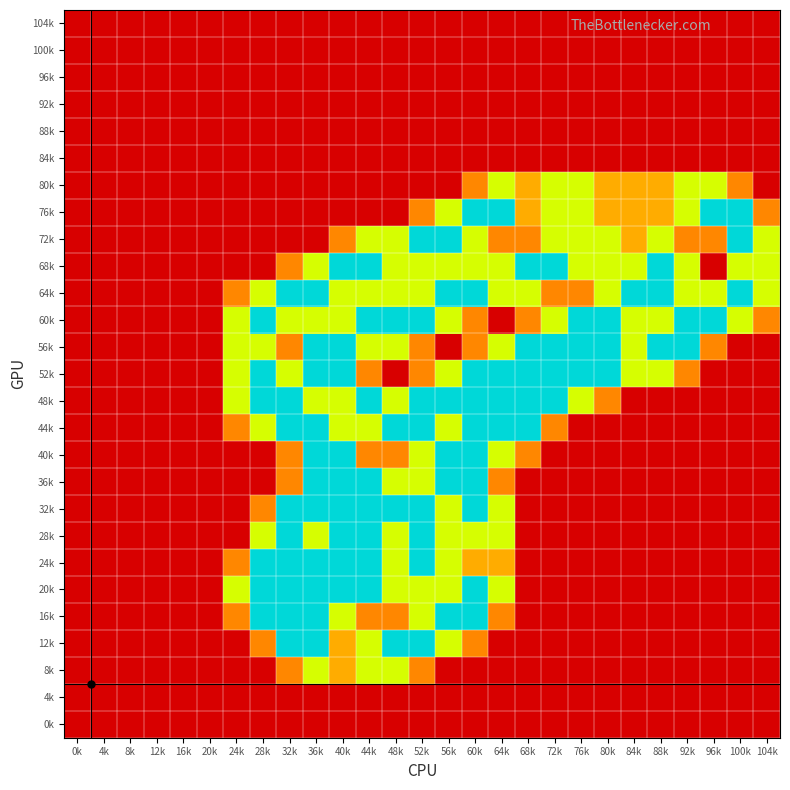

Reading left to right, extract all data points from this chart.

104k: 0k=0.0	4k=0.0	8k=0.0	12k=0.0	16k=0.0	20k=0.0	24k=0.0	28k=0.0	32k=0.0	36k=0.0	40k=0.0	44k=0.0	48k=0.0	52k=0.0	56k=0.0	60k=0.0	64k=0.0	68k=0.0	72k=0.0	76k=0.0	80k=0.0	84k=0.0	88k=0.0	92k=0.0	96k=0.0	100k=0.0	104k=0.0
100k: 0k=0.0	4k=0.0	8k=0.0	12k=0.0	16k=0.0	20k=0.0	24k=0.0	28k=0.0	32k=0.0	36k=0.0	40k=0.0	44k=0.0	48k=0.0	52k=0.0	56k=0.0	60k=0.0	64k=0.0	68k=0.0	72k=0.0	76k=0.0	80k=0.0	84k=0.0	88k=0.0	92k=0.0	96k=0.0	100k=0.0	104k=0.0
96k: 0k=0.0	4k=0.0	8k=0.0	12k=0.0	16k=0.0	20k=0.0	24k=0.0	28k=0.0	32k=0.0	36k=0.0	40k=0.0	44k=0.0	48k=0.0	52k=0.0	56k=0.0	60k=0.0	64k=0.0	68k=0.0	72k=0.0	76k=0.0	80k=0.0	84k=0.0	88k=0.0	92k=0.0	96k=0.0	100k=0.0	104k=0.0
92k: 0k=0.0	4k=0.0	8k=0.0	12k=0.0	16k=0.0	20k=0.0	24k=0.0	28k=0.0	32k=0.0	36k=0.0	40k=0.0	44k=0.0	48k=0.0	52k=0.0	56k=0.0	60k=0.0	64k=0.0	68k=0.0	72k=0.0	76k=0.0	80k=0.0	84k=0.0	88k=0.0	92k=0.0	96k=0.0	100k=0.0	104k=0.0
88k: 0k=0.0	4k=0.0	8k=0.0	12k=0.0	16k=0.0	20k=0.0	24k=0.0	28k=0.0	32k=0.0	36k=0.0	40k=0.0	44k=0.0	48k=0.0	52k=0.0	56k=0.0	60k=0.0	64k=0.0	68k=0.0	72k=0.0	76k=0.0	80k=0.0	84k=0.0	88k=0.0	92k=0.0	96k=0.0	100k=0.0	104k=0.0
84k: 0k=0.0	4k=0.0	8k=0.0	12k=0.0	16k=0.0	20k=0.0	24k=0.0	28k=0.0	32k=0.0	36k=0.0	40k=0.0	44k=0.0	48k=0.0	52k=0.0	56k=0.0	60k=0.0	64k=0.0	68k=0.0	72k=0.0	76k=0.0	80k=0.0	84k=0.0	88k=0.0	92k=0.0	96k=0.0	100k=0.0	104k=0.0
80k: 0k=0.0	4k=0.0	8k=0.0	12k=0.0	16k=0.0	20k=0.0	24k=0.0	28k=0.0	32k=0.0	36k=0.0	40k=0.0	44k=0.0	48k=0.0	52k=0.0	56k=0.0	60k=0.8	64k=1.5	68k=1.0	72k=1.5	76k=1.5	80k=1.0	84k=1.0	88k=1.0	92k=1.5	96k=1.5	100k=0.8	104k=0.0
76k: 0k=0.0	4k=0.0	8k=0.0	12k=0.0	16k=0.0	20k=0.0	24k=0.0	28k=0.0	32k=0.0	36k=0.0	40k=0.0	44k=0.0	48k=0.0	52k=0.8	56k=1.5	60k=2.0	64k=2.0	68k=1.0	72k=1.5	76k=1.5	80k=1.0	84k=1.0	88k=1.0	92k=1.5	96k=2.0	100k=2.0	104k=0.8
72k: 0k=0.0	4k=0.0	8k=0.0	12k=0.0	16k=0.0	20k=0.0	24k=0.0	28k=0.0	32k=0.0	36k=0.0	40k=0.8	44k=1.5	48k=1.5	52k=2.0	56k=2.0	60k=1.5	64k=0.8	68k=0.8	72k=1.5	76k=1.5	80k=1.5	84k=1.0	88k=1.5	92k=0.8	96k=0.8	100k=2.0	104k=1.5
68k: 0k=0.0	4k=0.0	8k=0.0	12k=0.0	16k=0.0	20k=0.0	24k=0.0	28k=0.0	32k=0.8	36k=1.5	40k=2.0	44k=2.0	48k=1.5	52k=1.5	56k=1.5	60k=1.5	64k=1.5	68k=2.0	72k=2.0	76k=1.5	80k=1.5	84k=1.5	88k=2.0	92k=1.5	96k=0.0	100k=1.5	104k=1.5
64k: 0k=0.0	4k=0.0	8k=0.0	12k=0.0	16k=0.0	20k=0.0	24k=0.8	28k=1.5	32k=2.0	36k=2.0	40k=1.5	44k=1.5	48k=1.5	52k=1.5	56k=2.0	60k=2.0	64k=1.5	68k=1.5	72k=0.8	76k=0.8	80k=1.5	84k=2.0	88k=2.0	92k=1.5	96k=1.5	100k=2.0	104k=1.5
60k: 0k=0.0	4k=0.0	8k=0.0	12k=0.0	16k=0.0	20k=0.0	24k=1.5	28k=2.0	32k=1.5	36k=1.5	40k=1.5	44k=2.0	48k=2.0	52k=2.0	56k=1.5	60k=0.8	64k=0.0	68k=0.8	72k=1.5	76k=2.0	80k=2.0	84k=1.5	88k=1.5	92k=2.0	96k=2.0	100k=1.5	104k=0.8
56k: 0k=0.0	4k=0.0	8k=0.0	12k=0.0	16k=0.0	20k=0.0	24k=1.5	28k=1.5	32k=0.8	36k=2.0	40k=2.0	44k=1.5	48k=1.5	52k=0.8	56k=0.0	60k=0.8	64k=1.5	68k=2.0	72k=2.0	76k=2.0	80k=2.0	84k=1.5	88k=2.0	92k=2.0	96k=0.8	100k=0.0	104k=0.0
52k: 0k=0.0	4k=0.0	8k=0.0	12k=0.0	16k=0.0	20k=0.0	24k=1.5	28k=2.0	32k=1.5	36k=2.0	40k=2.0	44k=0.8	48k=0.0	52k=0.8	56k=1.5	60k=2.0	64k=2.0	68k=2.0	72k=2.0	76k=2.0	80k=2.0	84k=1.5	88k=1.5	92k=0.8	96k=0.0	100k=0.0	104k=0.0
48k: 0k=0.0	4k=0.0	8k=0.0	12k=0.0	16k=0.0	20k=0.0	24k=1.5	28k=2.0	32k=2.0	36k=1.5	40k=1.5	44k=2.0	48k=1.5	52k=2.0	56k=2.0	60k=2.0	64k=2.0	68k=2.0	72k=2.0	76k=1.5	80k=0.8	84k=0.0	88k=0.0	92k=0.0	96k=0.0	100k=0.0	104k=0.0
44k: 0k=0.0	4k=0.0	8k=0.0	12k=0.0	16k=0.0	20k=0.0	24k=0.8	28k=1.5	32k=2.0	36k=2.0	40k=1.5	44k=1.5	48k=2.0	52k=2.0	56k=1.5	60k=2.0	64k=2.0	68k=2.0	72k=0.8	76k=0.0	80k=0.0	84k=0.0	88k=0.0	92k=0.0	96k=0.0	100k=0.0	104k=0.0
40k: 0k=0.0	4k=0.0	8k=0.0	12k=0.0	16k=0.0	20k=0.0	24k=0.0	28k=0.0	32k=0.8	36k=2.0	40k=2.0	44k=0.8	48k=0.8	52k=1.5	56k=2.0	60k=2.0	64k=1.5	68k=0.8	72k=0.0	76k=0.0	80k=0.0	84k=0.0	88k=0.0	92k=0.0	96k=0.0	100k=0.0	104k=0.0
36k: 0k=0.0	4k=0.0	8k=0.0	12k=0.0	16k=0.0	20k=0.0	24k=0.0	28k=0.0	32k=0.8	36k=2.0	40k=2.0	44k=2.0	48k=1.5	52k=1.5	56k=2.0	60k=2.0	64k=0.8	68k=0.0	72k=0.0	76k=0.0	80k=0.0	84k=0.0	88k=0.0	92k=0.0	96k=0.0	100k=0.0	104k=0.0
32k: 0k=0.0	4k=0.0	8k=0.0	12k=0.0	16k=0.0	20k=0.0	24k=0.0	28k=0.8	32k=2.0	36k=2.0	40k=2.0	44k=2.0	48k=2.0	52k=2.0	56k=1.5	60k=2.0	64k=1.5	68k=0.0	72k=0.0	76k=0.0	80k=0.0	84k=0.0	88k=0.0	92k=0.0	96k=0.0	100k=0.0	104k=0.0
28k: 0k=0.0	4k=0.0	8k=0.0	12k=0.0	16k=0.0	20k=0.0	24k=0.0	28k=1.5	32k=2.0	36k=1.5	40k=2.0	44k=2.0	48k=1.5	52k=2.0	56k=1.5	60k=1.5	64k=1.5	68k=0.0	72k=0.0	76k=0.0	80k=0.0	84k=0.0	88k=0.0	92k=0.0	96k=0.0	100k=0.0	104k=0.0
24k: 0k=0.0	4k=0.0	8k=0.0	12k=0.0	16k=0.0	20k=0.0	24k=0.8	28k=2.0	32k=2.0	36k=2.0	40k=2.0	44k=2.0	48k=1.5	52k=2.0	56k=1.5	60k=1.0	64k=1.0	68k=0.0	72k=0.0	76k=0.0	80k=0.0	84k=0.0	88k=0.0	92k=0.0	96k=0.0	100k=0.0	104k=0.0
20k: 0k=0.0	4k=0.0	8k=0.0	12k=0.0	16k=0.0	20k=0.0	24k=1.5	28k=2.0	32k=2.0	36k=2.0	40k=2.0	44k=2.0	48k=1.5	52k=1.5	56k=1.5	60k=2.0	64k=1.5	68k=0.0	72k=0.0	76k=0.0	80k=0.0	84k=0.0	88k=0.0	92k=0.0	96k=0.0	100k=0.0	104k=0.0
16k: 0k=0.0	4k=0.0	8k=0.0	12k=0.0	16k=0.0	20k=0.0	24k=0.8	28k=2.0	32k=2.0	36k=2.0	40k=1.5	44k=0.8	48k=0.8	52k=1.5	56k=2.0	60k=2.0	64k=0.8	68k=0.0	72k=0.0	76k=0.0	80k=0.0	84k=0.0	88k=0.0	92k=0.0	96k=0.0	100k=0.0	104k=0.0
12k: 0k=0.0	4k=0.0	8k=0.0	12k=0.0	16k=0.0	20k=0.0	24k=0.0	28k=0.8	32k=2.0	36k=2.0	40k=1.0	44k=1.5	48k=2.0	52k=2.0	56k=1.5	60k=0.8	64k=0.0	68k=0.0	72k=0.0	76k=0.0	80k=0.0	84k=0.0	88k=0.0	92k=0.0	96k=0.0	100k=0.0	104k=0.0
8k: 0k=0.0	4k=0.0	8k=0.0	12k=0.0	16k=0.0	20k=0.0	24k=0.0	28k=0.0	32k=0.8	36k=1.5	40k=1.0	44k=1.5	48k=1.5	52k=0.8	56k=0.0	60k=0.0	64k=0.0	68k=0.0	72k=0.0	76k=0.0	80k=0.0	84k=0.0	88k=0.0	92k=0.0	96k=0.0	100k=0.0	104k=0.0
4k: 0k=0.0	4k=0.0	8k=0.0	12k=0.0	16k=0.0	20k=0.0	24k=0.0	28k=0.0	32k=0.0	36k=0.0	40k=0.0	44k=0.0	48k=0.0	52k=0.0	56k=0.0	60k=0.0	64k=0.0	68k=0.0	72k=0.0	76k=0.0	80k=0.0	84k=0.0	88k=0.0	92k=0.0	96k=0.0	100k=0.0	104k=0.0
0k: 0k=0.0	4k=0.0	8k=0.0	12k=0.0	16k=0.0	20k=0.0	24k=0.0	28k=0.0	32k=0.0	36k=0.0	40k=0.0	44k=0.0	48k=0.0	52k=0.0	56k=0.0	60k=0.0	64k=0.0	68k=0.0	72k=0.0	76k=0.0	80k=0.0	84k=0.0	88k=0.0	92k=0.0	96k=0.0	100k=0.0	104k=0.0